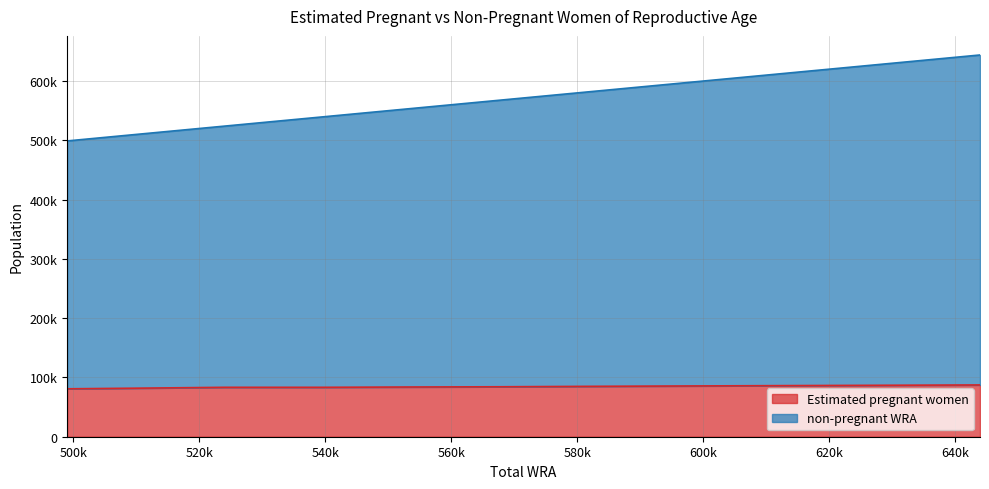

What are all the series names shown in the legend?

Estimated pregnant women, non-pregnant WRA